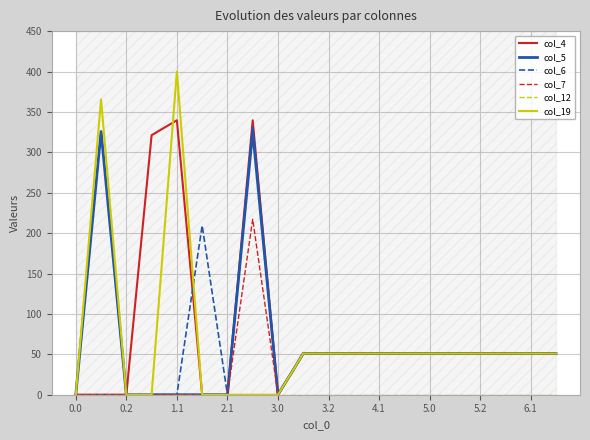

True or false: col_4 has more than 0 points higher than both neighbors.

True